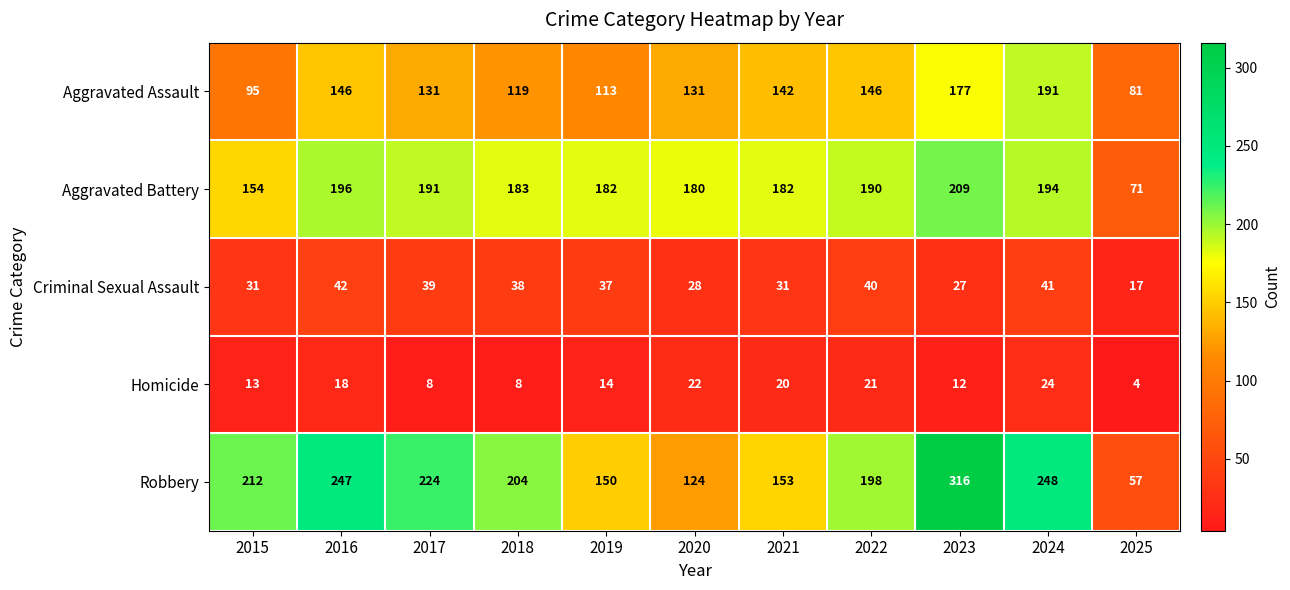

What is the difference between the highest and lowest values at 2022?

177